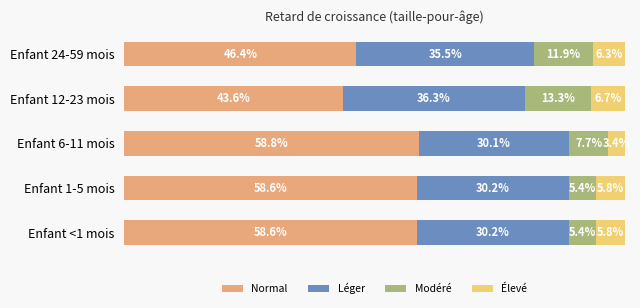

What are all the series names shown in the legend?

Normal, Léger, Modéré, Élevé